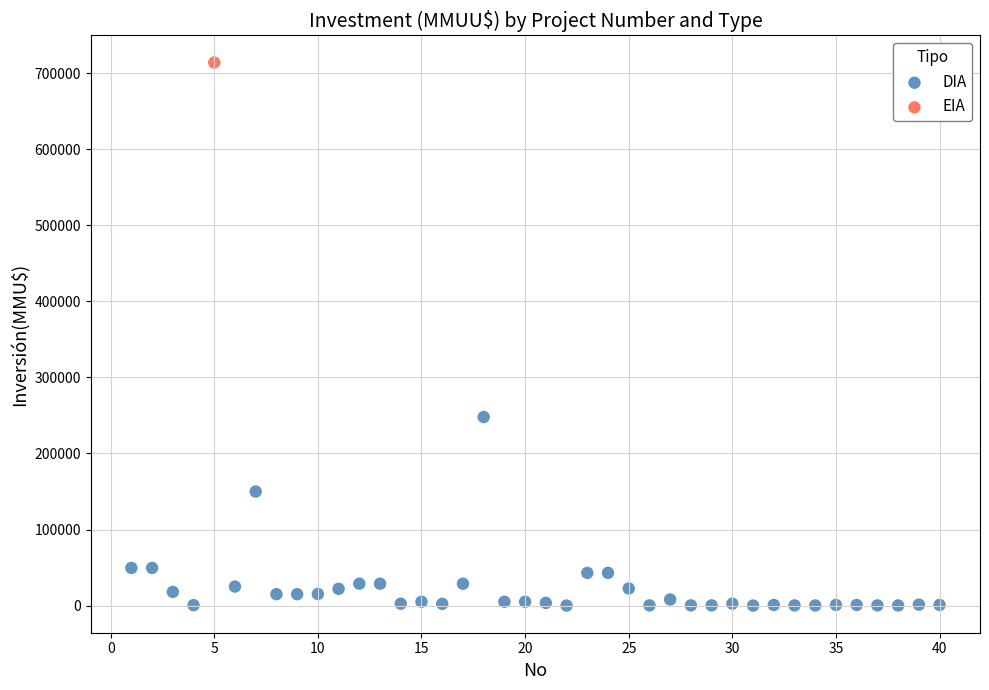

What are all the series names shown in the legend?

DIA, EIA